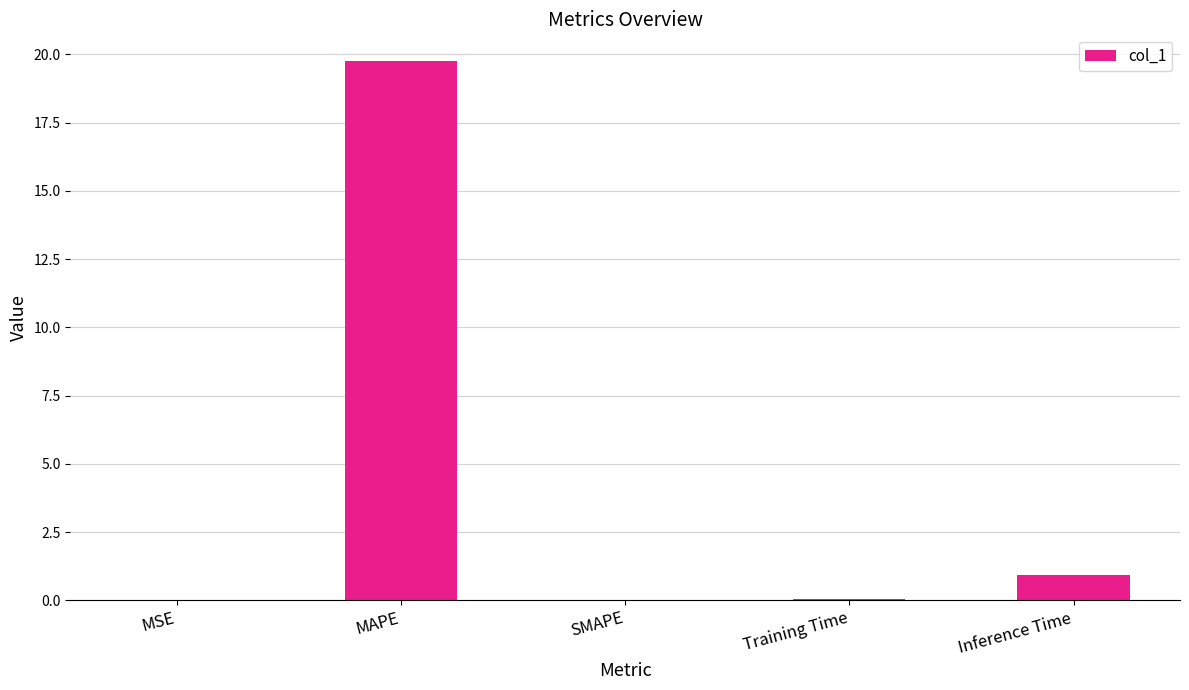

Between MAPE and SMAPE, which is larger?

MAPE